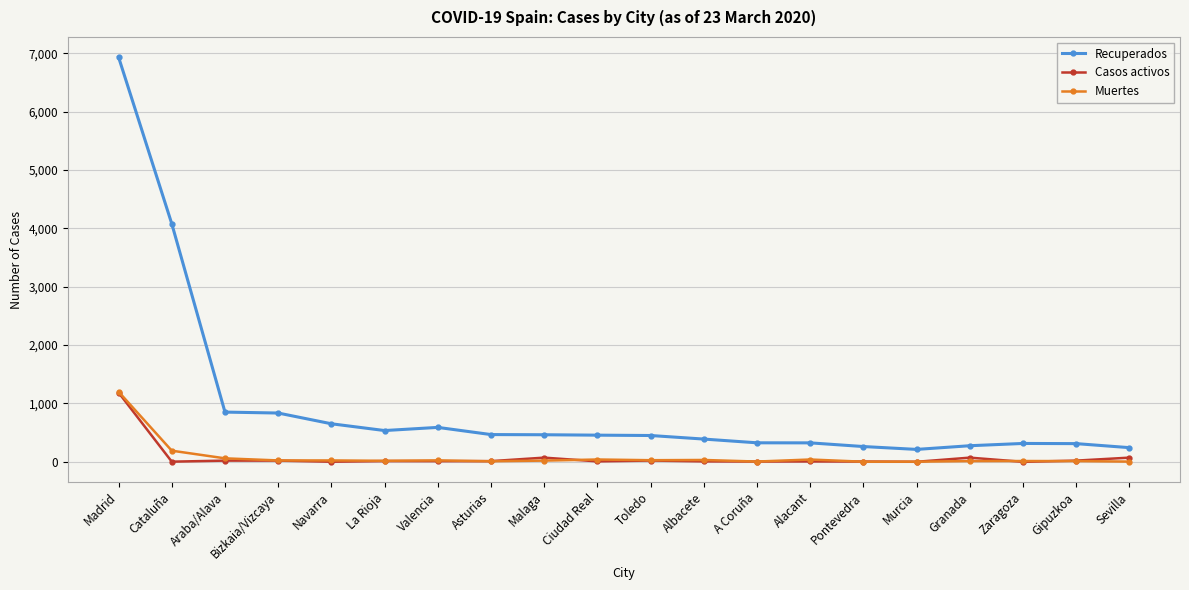

Which series has the largest total across all categories?

Recuperados